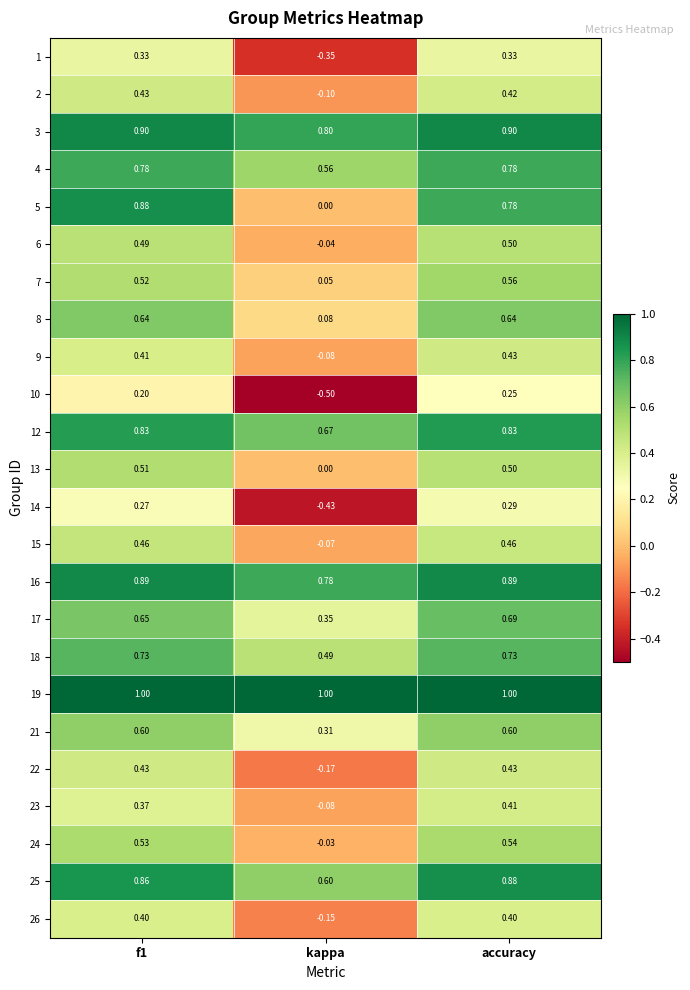

Which series has the widest spread of values?

5